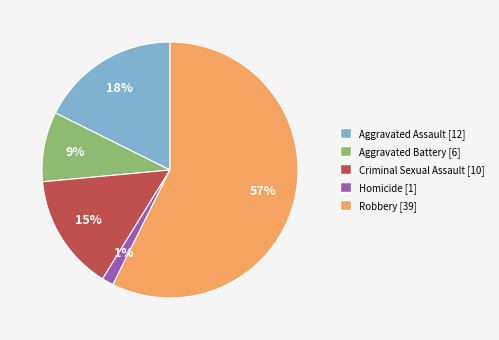

To the nearest percent, what percentage of the pie is Aggravated Battery?

9%